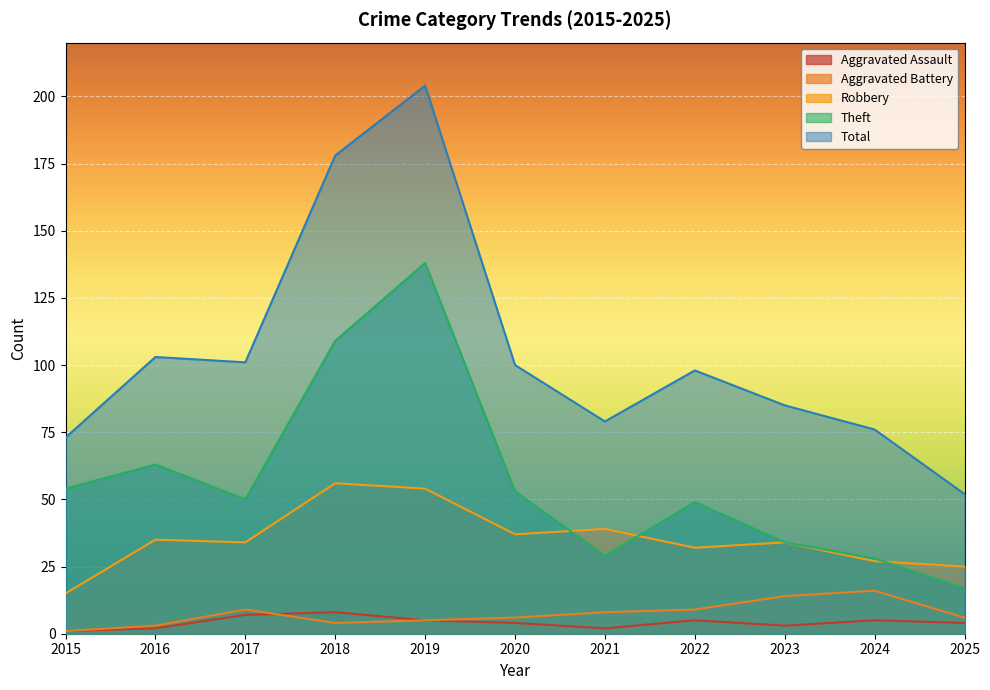

What is the value of the Theft point at the 9th from the left?

34